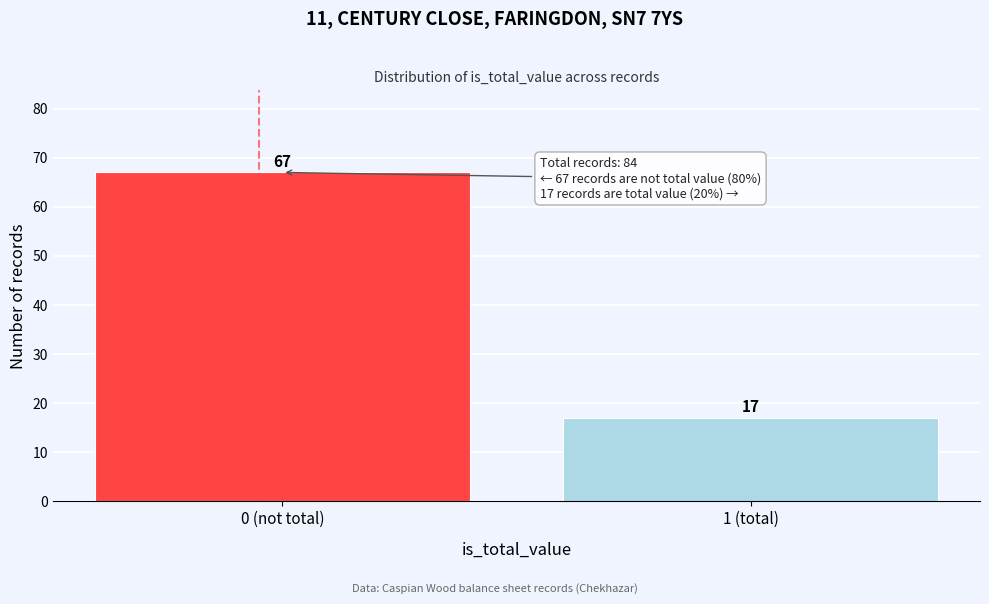

Reading left to right, extract all data points from this chart.

0 (not total)=67	1 (total)=17